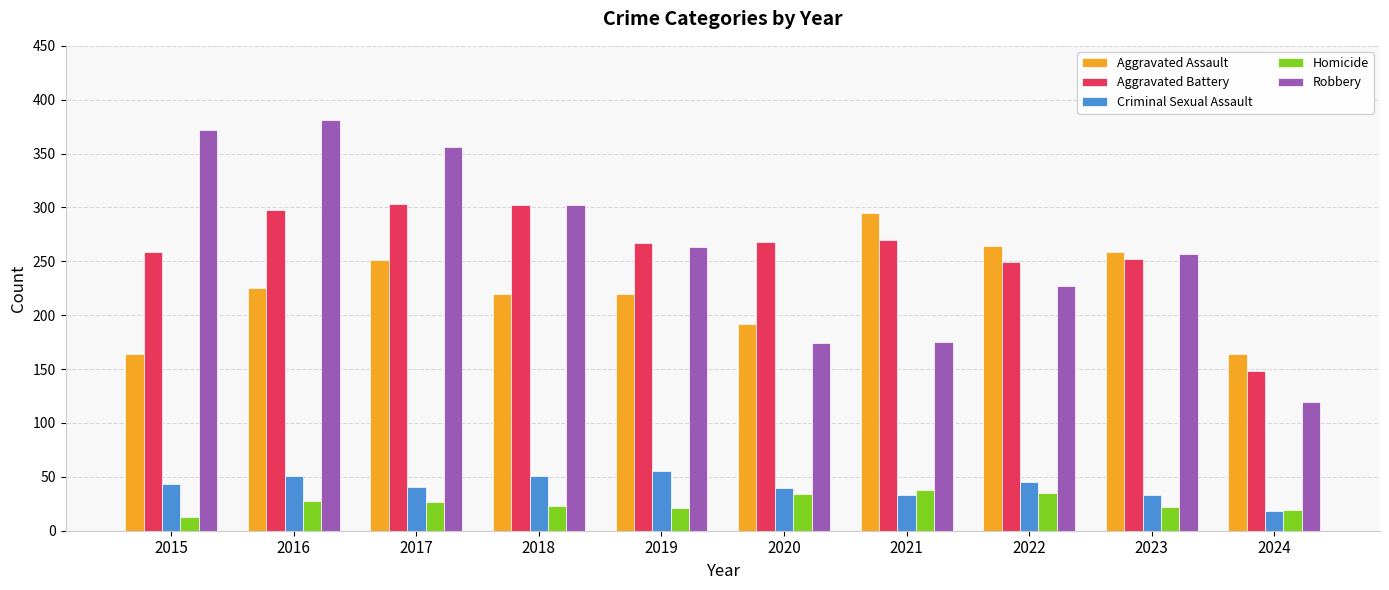

How many values in the Aggravated Assault series are below 225?

5